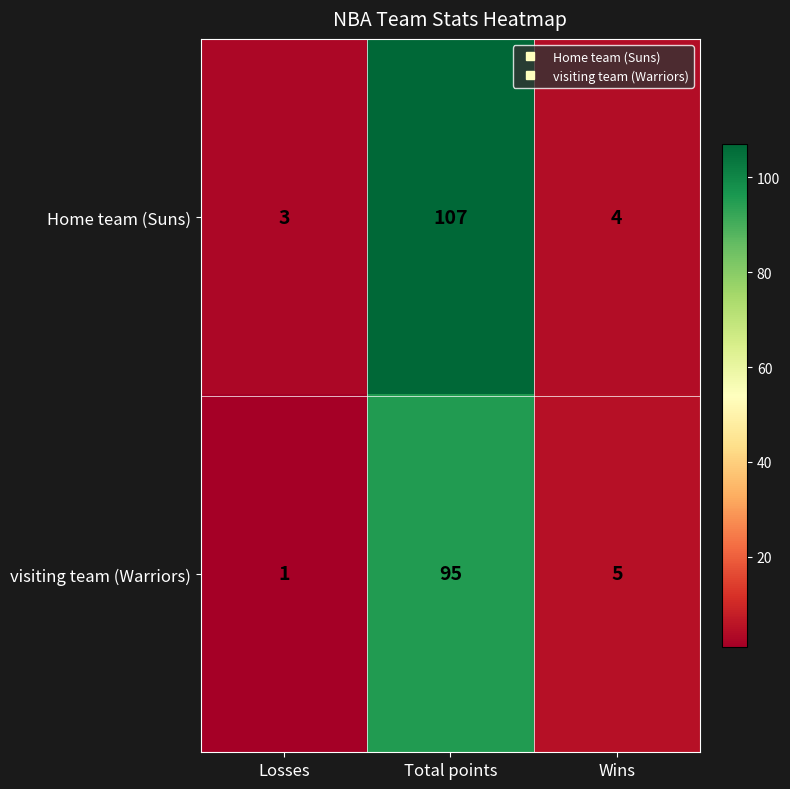

Reading left to right, what are all the values shown in this chart?

Home team (Suns): Losses=3	Total points=107	Wins=4
visiting team (Warriors): Losses=1	Total points=95	Wins=5